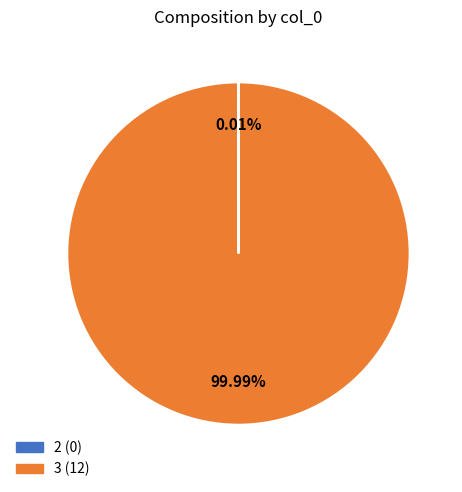

What is the majority slice?

3